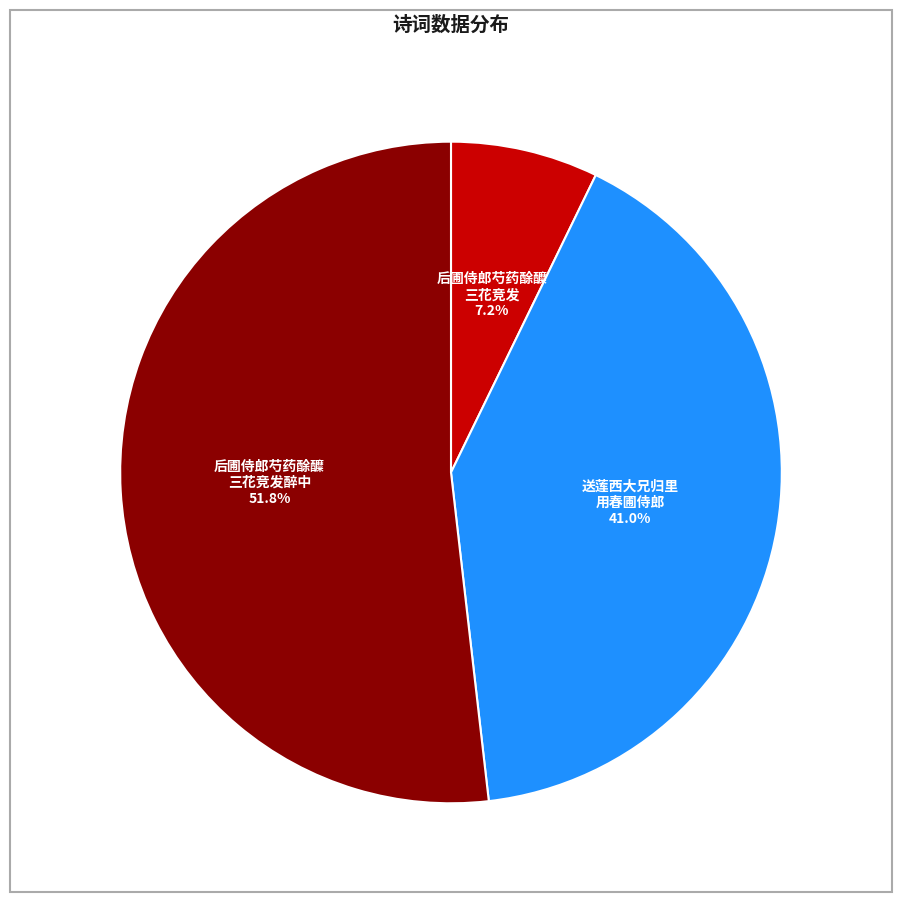

How many slices are in this pie chart?

3